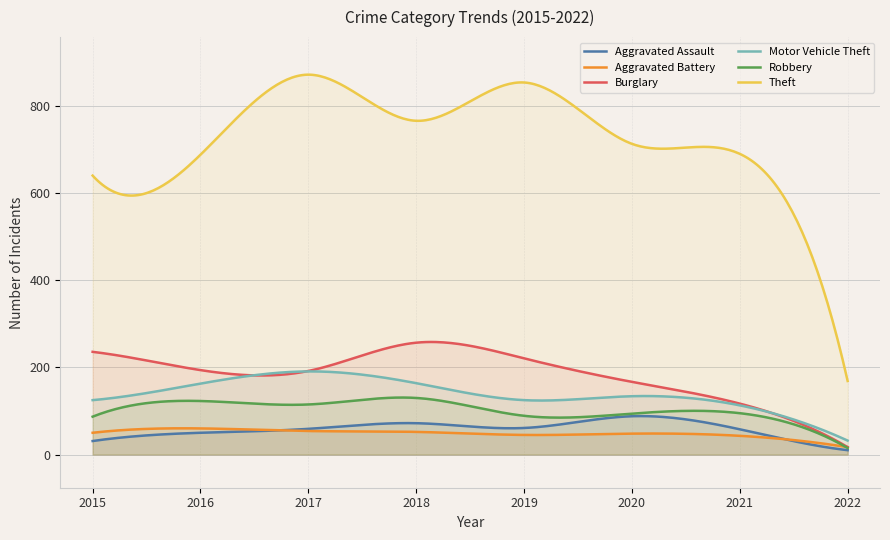

At which category is the sum across all series the highest?

2017